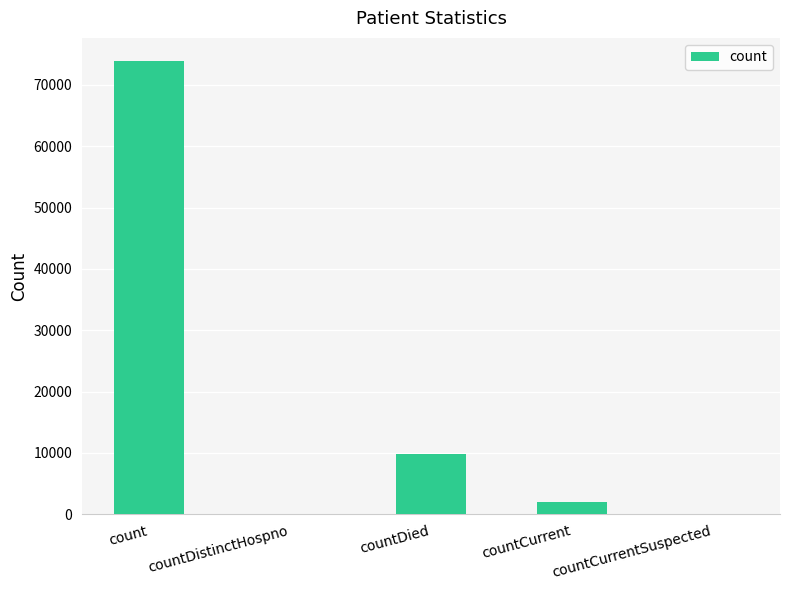

Where is the data nearest to the value 36983?

countDied